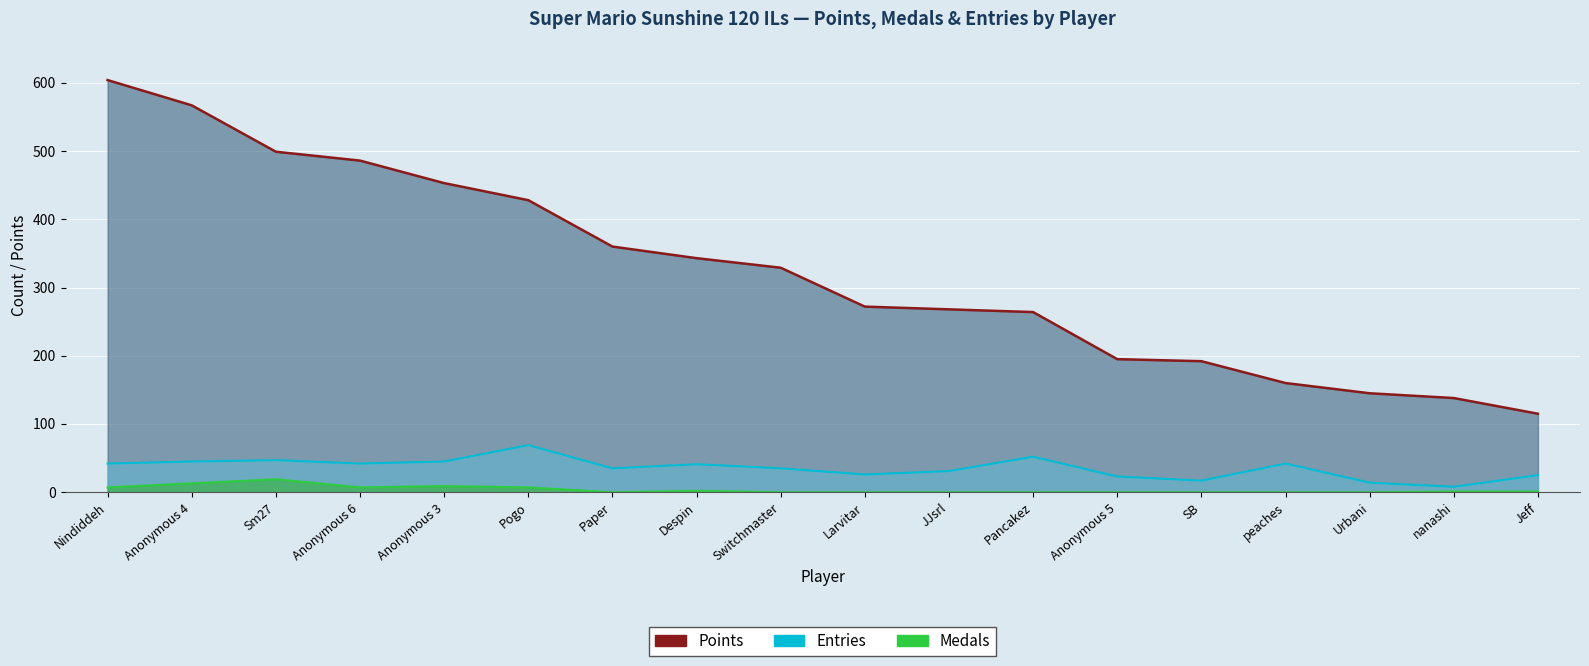

Does the chart display data point markers on the line(s)?

No